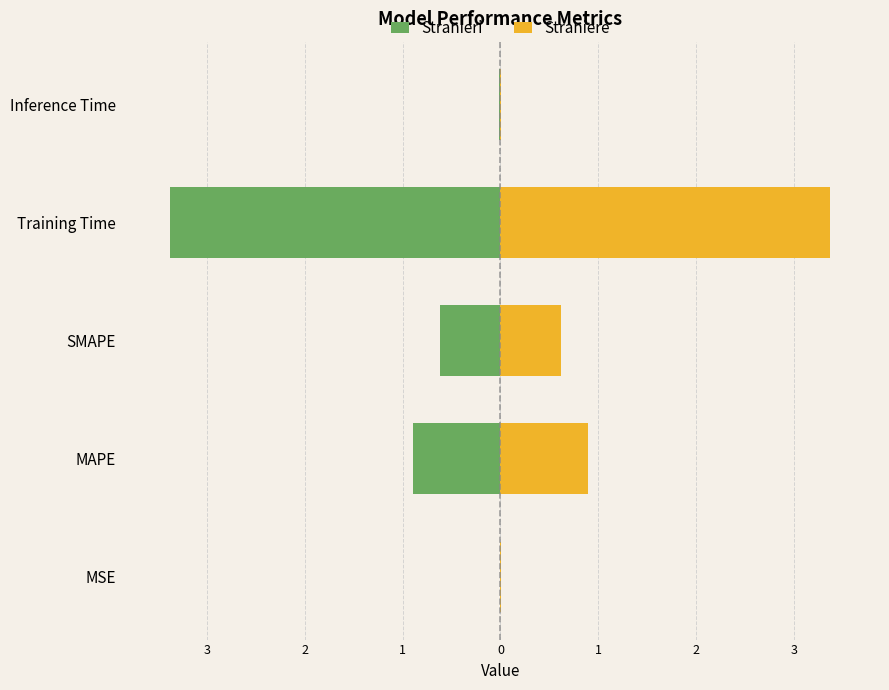

True or false: Stranieri has a value of -3.4 at 1.

True